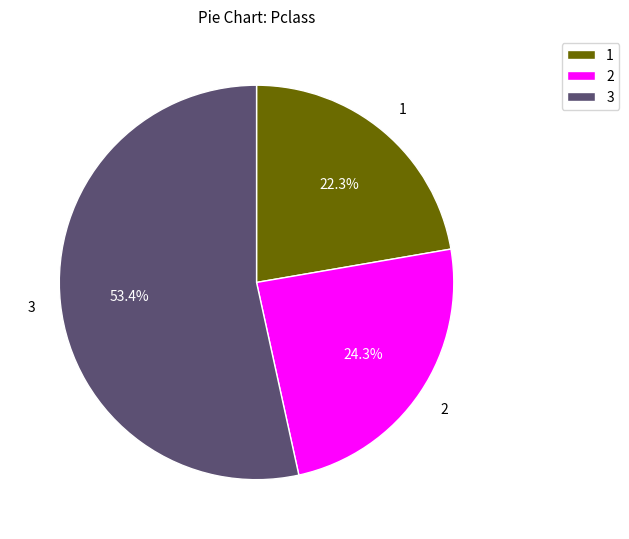

Which slice represents more than half of the pie?

3